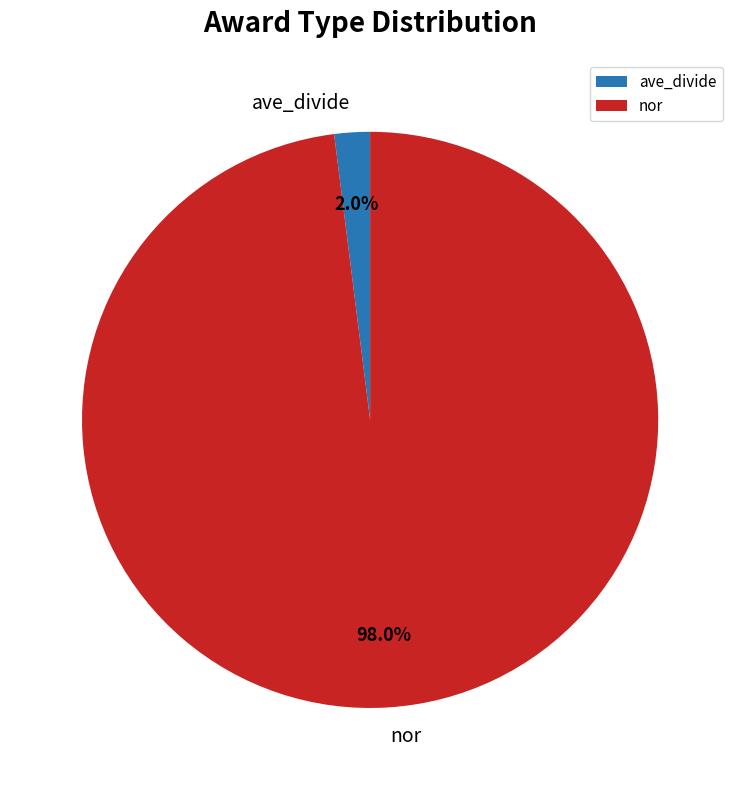

Rank the categories by value from lowest to highest.

ave_divide, nor